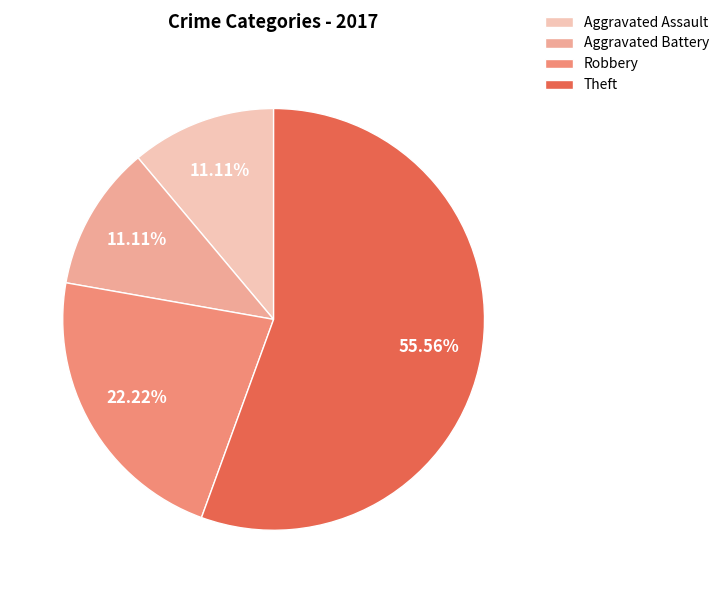

What is the ratio of the value at Theft to the value at Robbery?

2.5